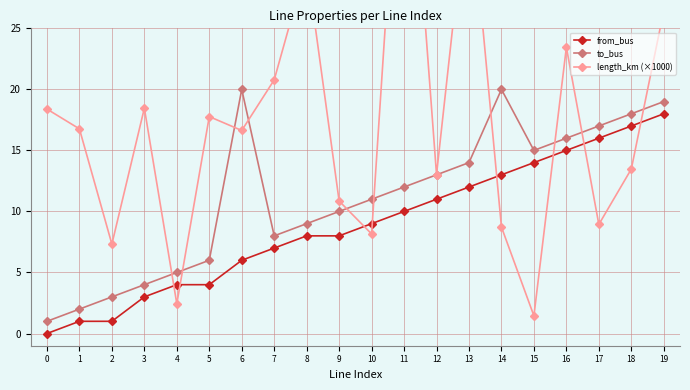

Rank the series at 9 from highest to lowest value.

length_km (×1000), to_bus, from_bus